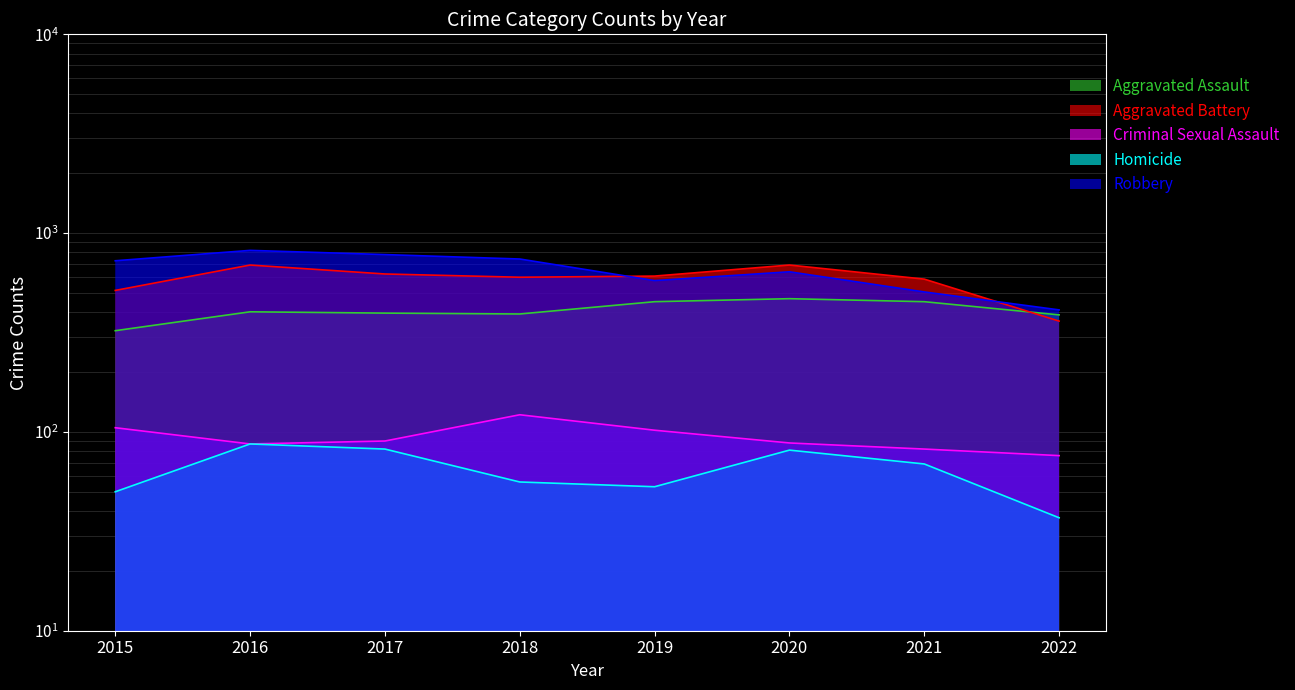

At how many categories does at least one series exceed 730?

3